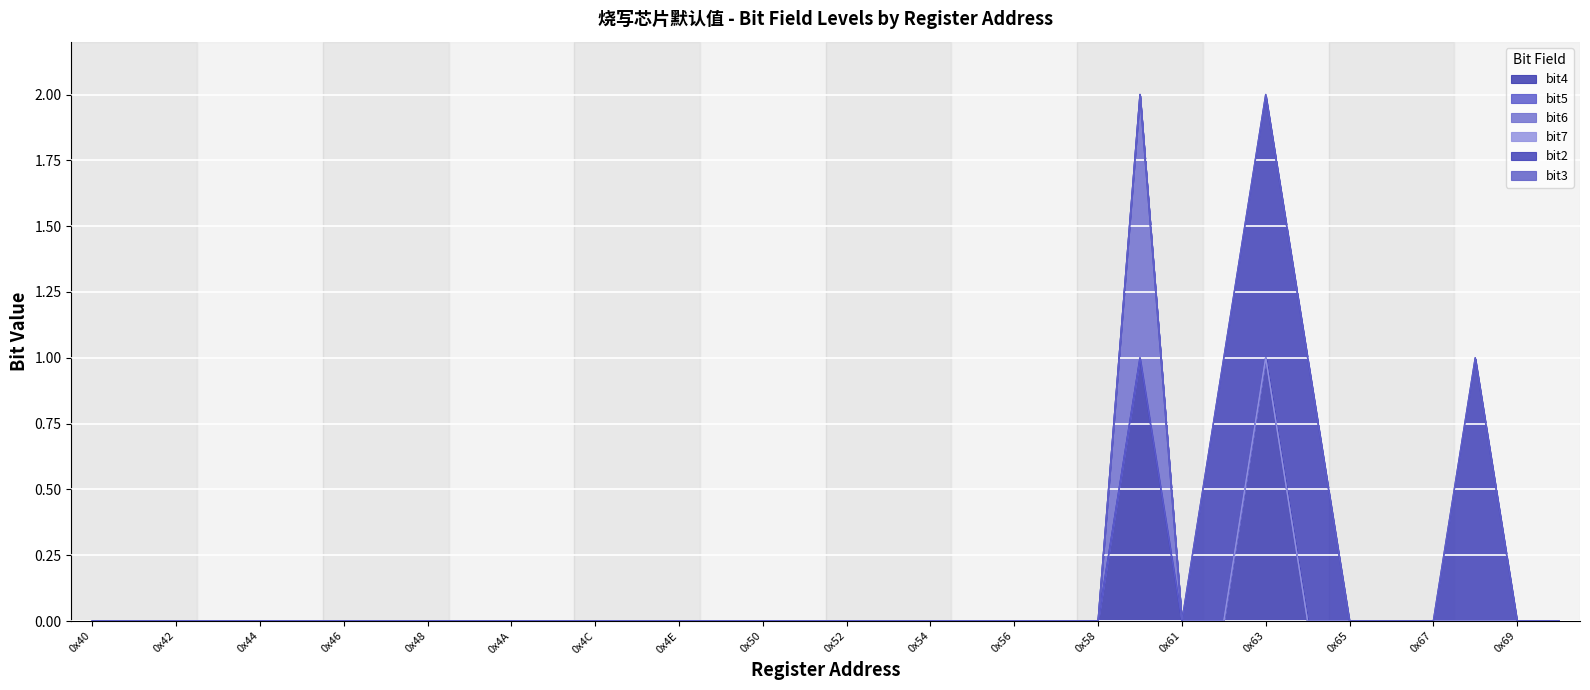

At which category is the sum across all series the highest?

0x60